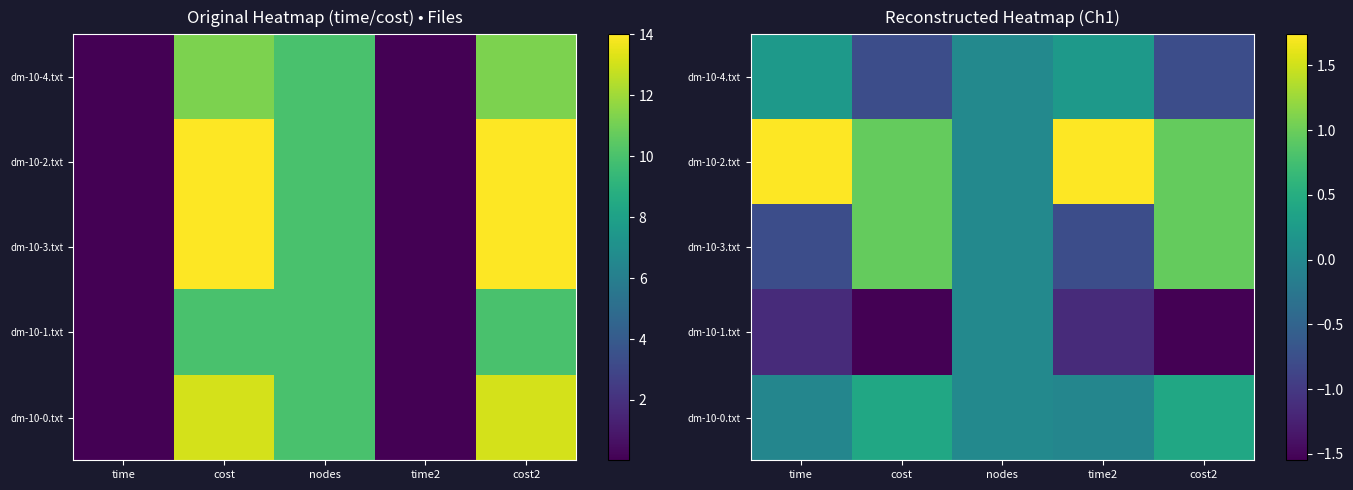

Rank the categories by dm-10-2.txt value from highest to lowest.

time, time2, cost, cost2, nodes